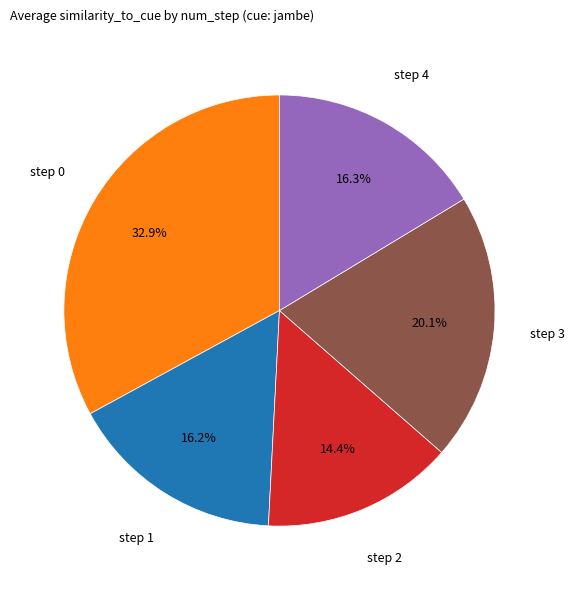

What portion of the pie excludes step 2?

85.6%